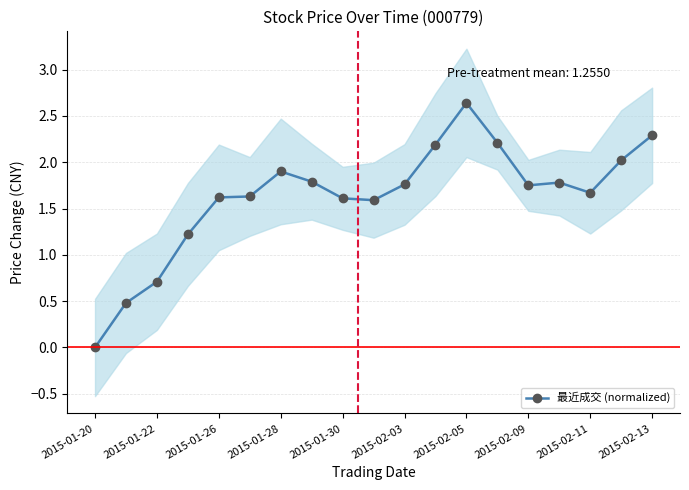

True or false: 最近成交 (normalized) has more than 1 interior local peaks.

True